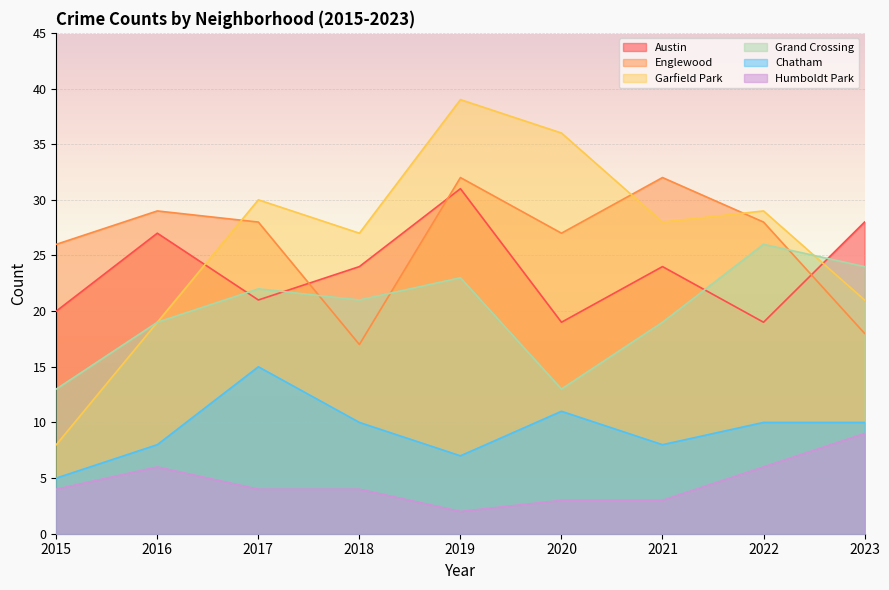

What are all the series names shown in the legend?

Austin, Englewood, Garfield Park, Grand Crossing, Chatham, Humboldt Park